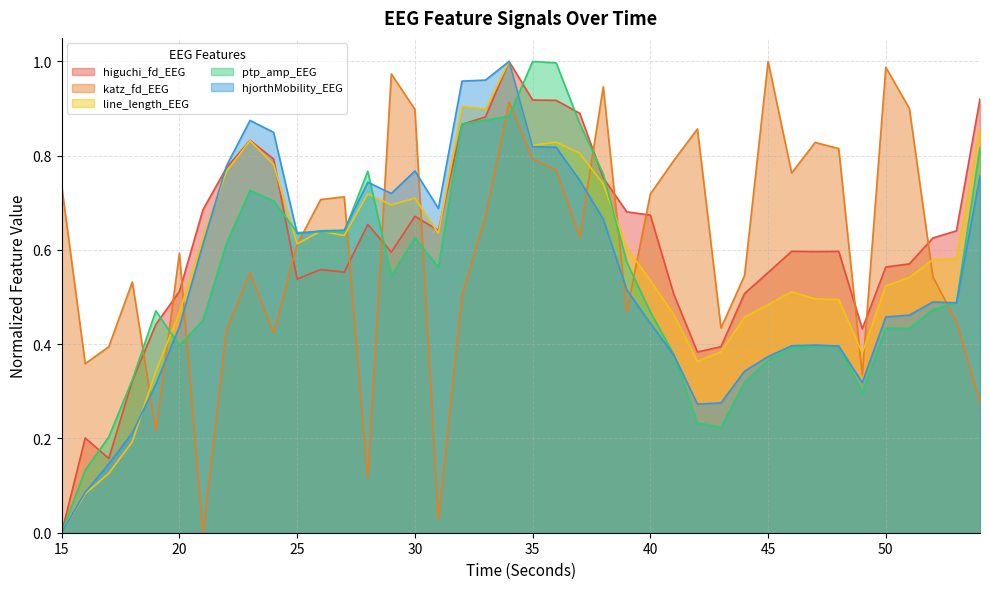

Is the value of katz_fd_EEG at 34 greater than the value of line_length_EEG at 46?

Yes